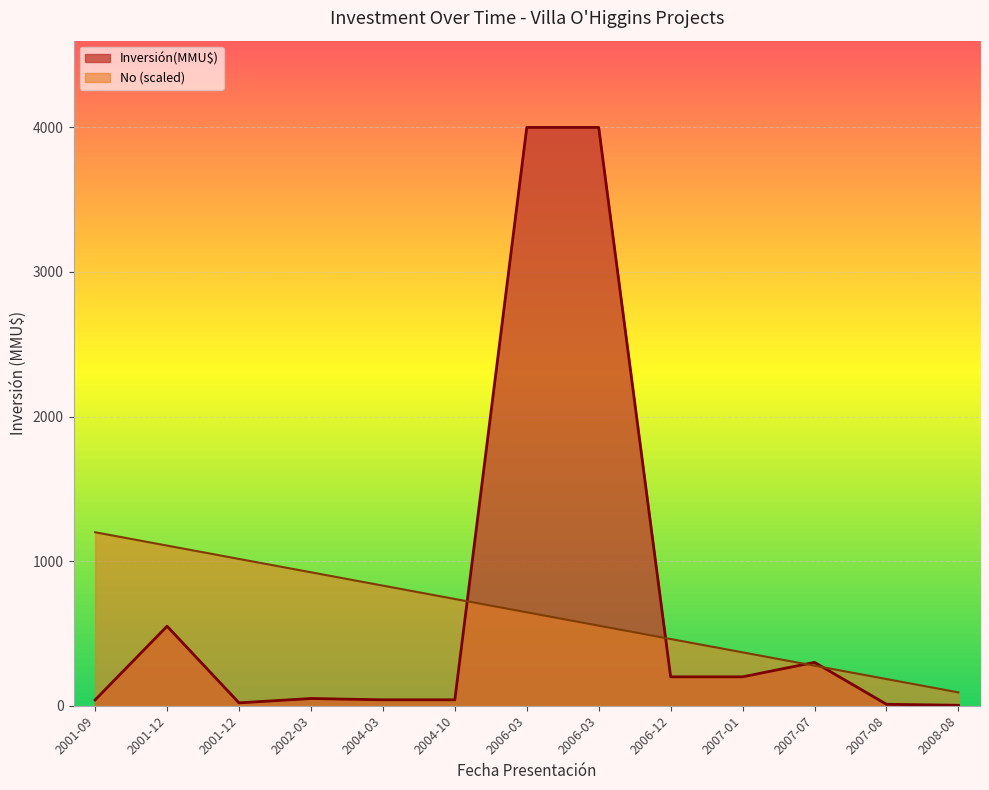

What is the highest value of the No series?

1200.0